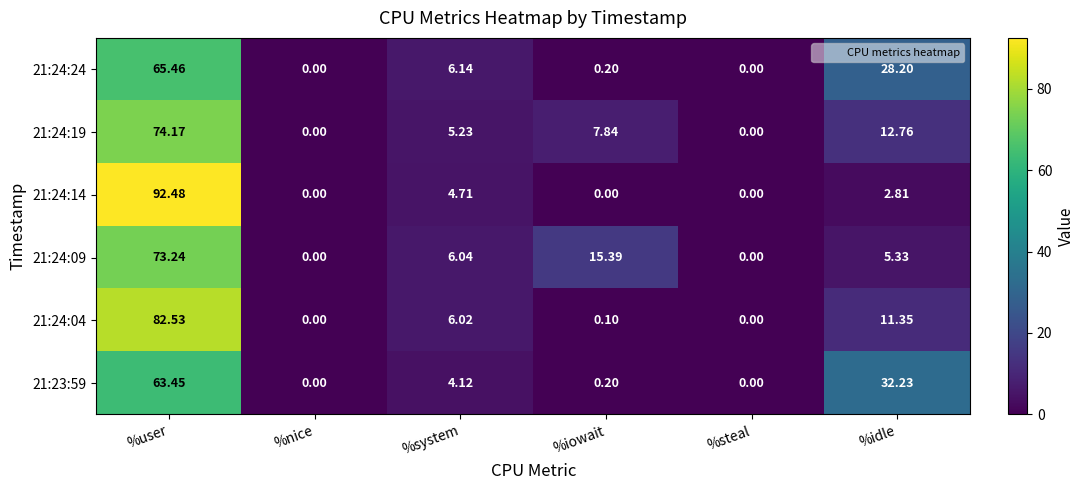

How many distinct data groups are displayed?

6